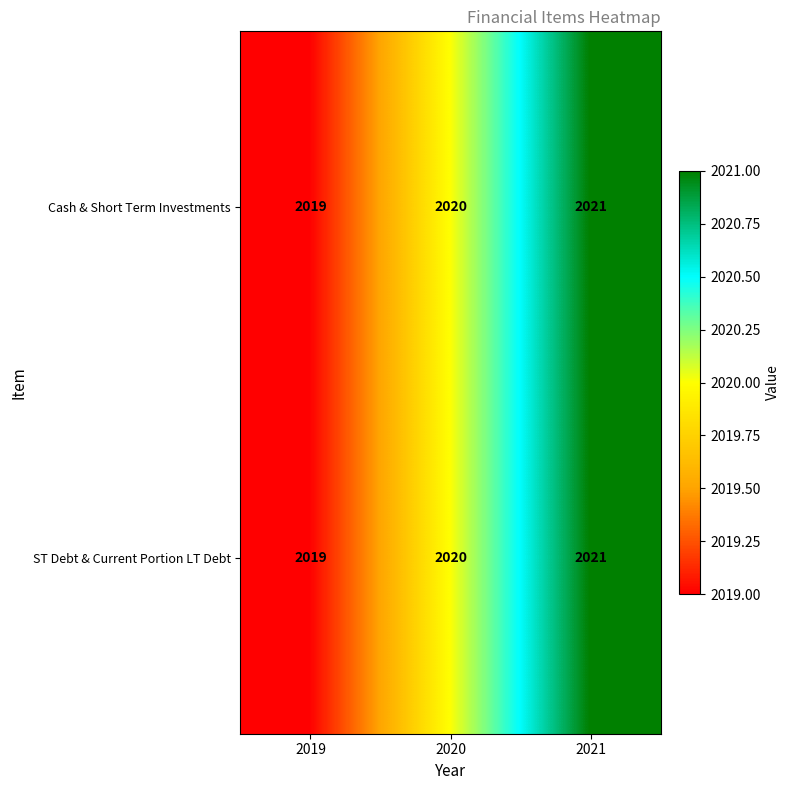

What is the greatest value displayed?

2021